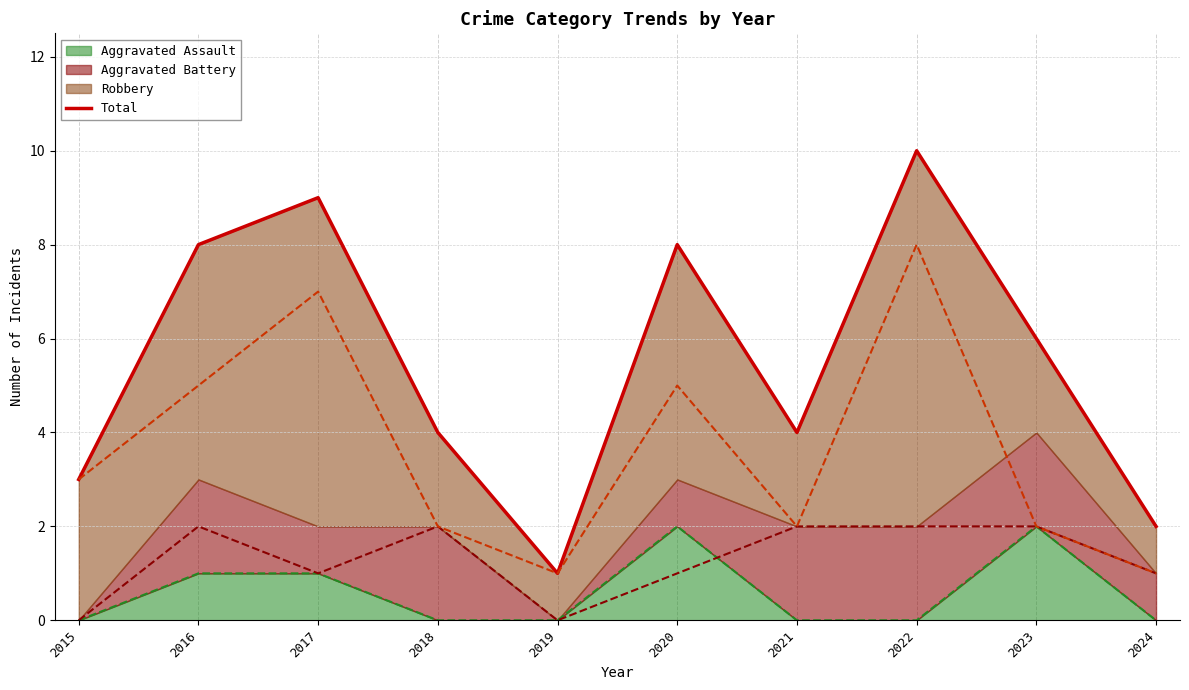

Which category has the lowest value across all series?

2019